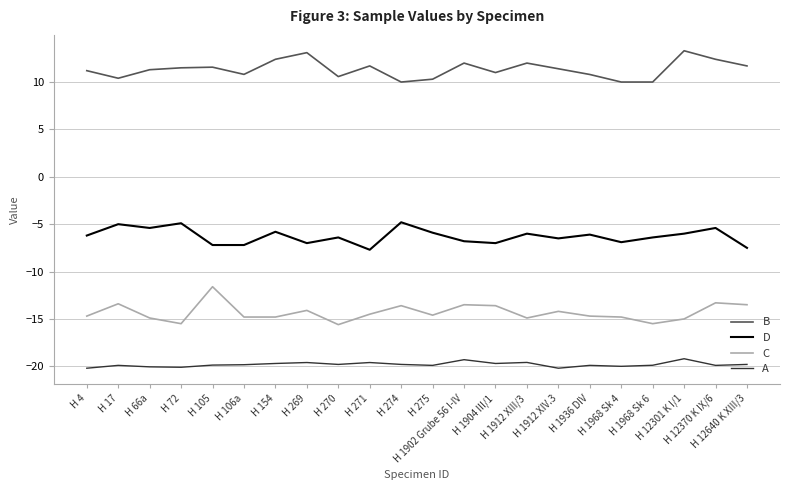

True or false: A and C cross at least once.

False